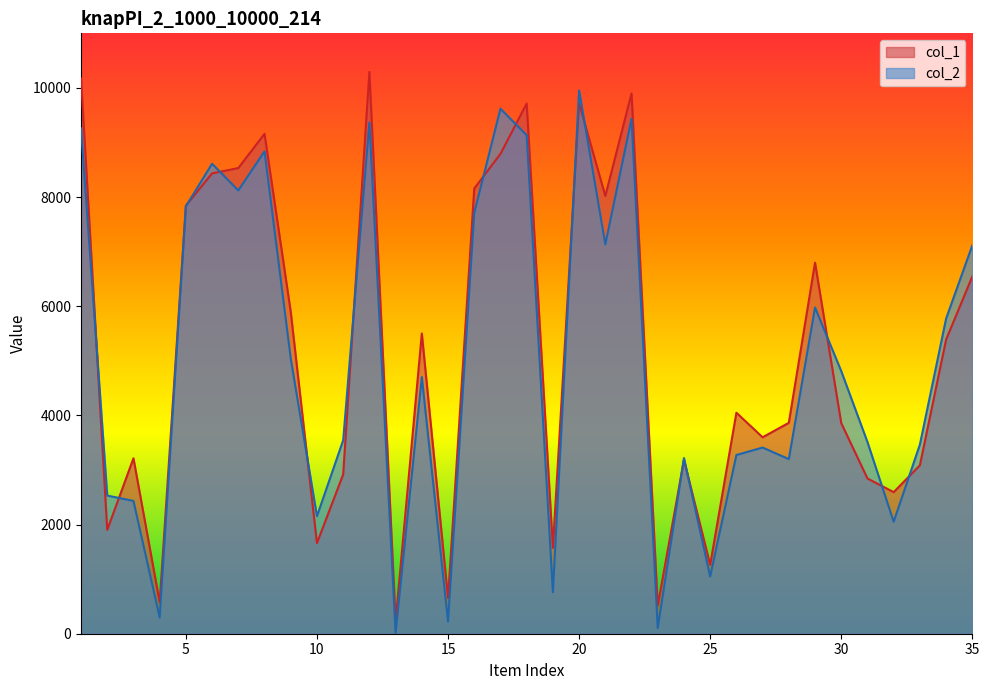

True or false: col_2 has a value of 7115 at 35.

True